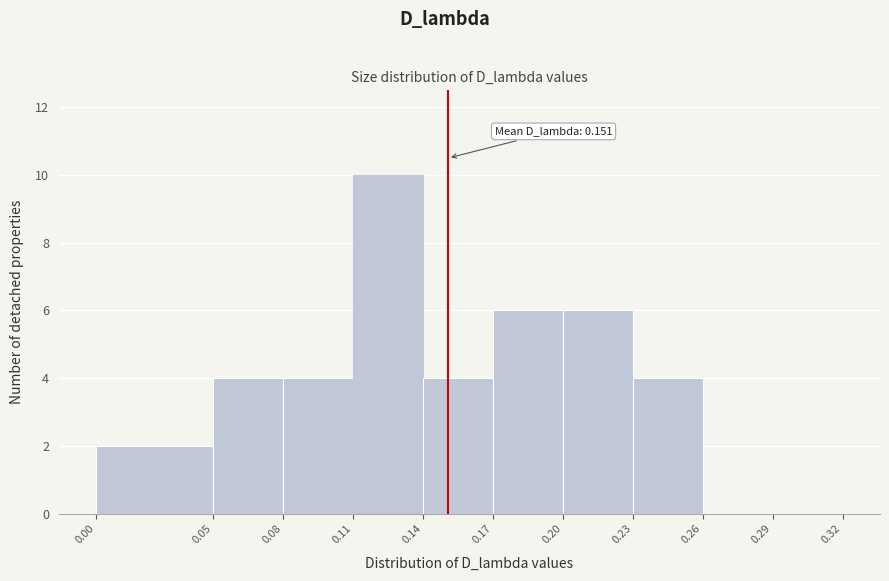

Over which range of the x-axis is the bar tallest?

0.11 to 0.14